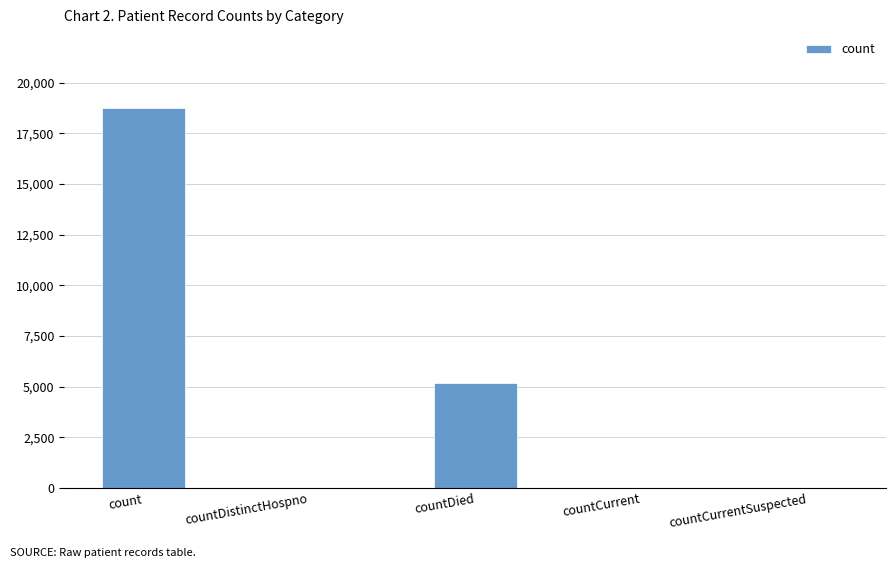

Count the number of data series in this chart.

1